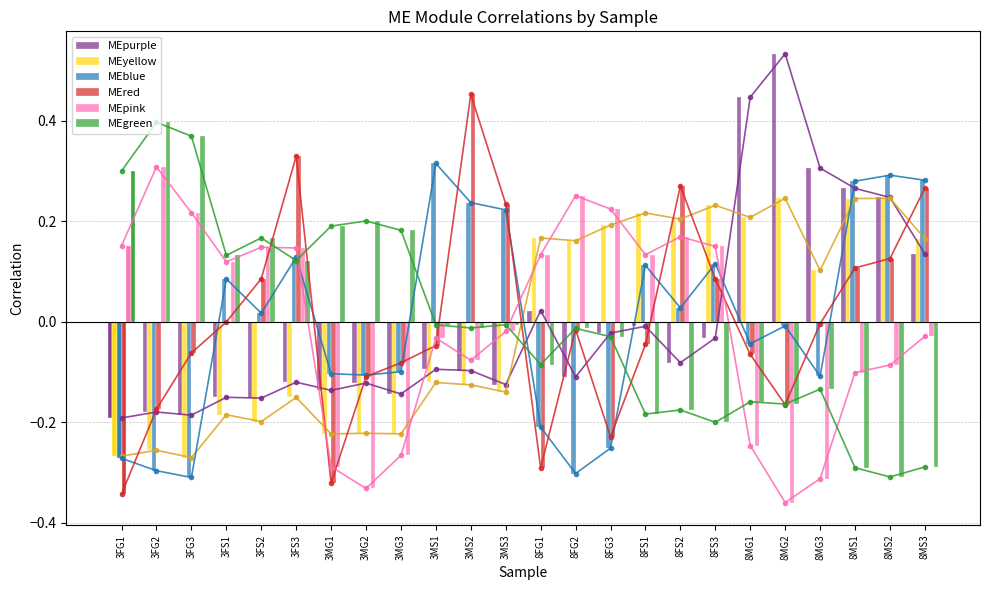

Which label corresponds to the largest value in the chart?

8MG2